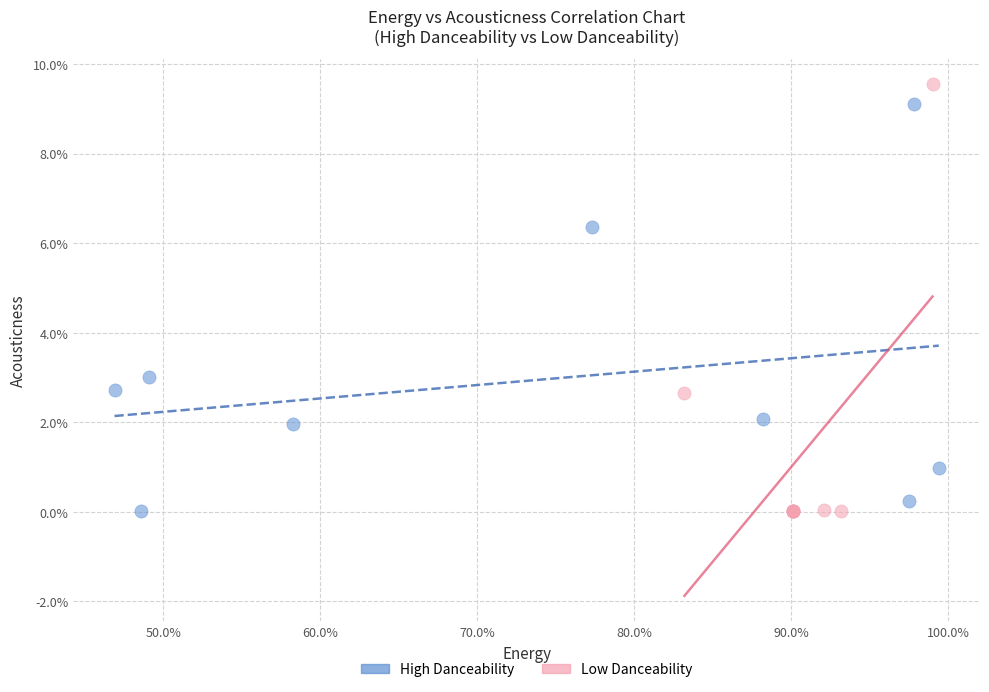

What are all the series names shown in the legend?

High Danceability, Low Danceability